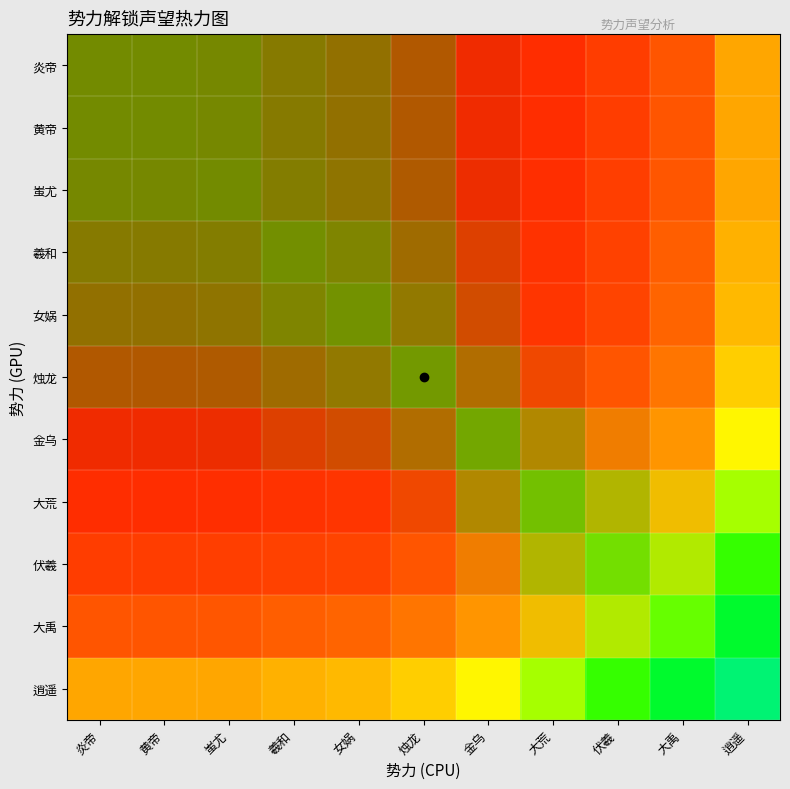

At which category does the chart reach its minimum across all series?

大荒